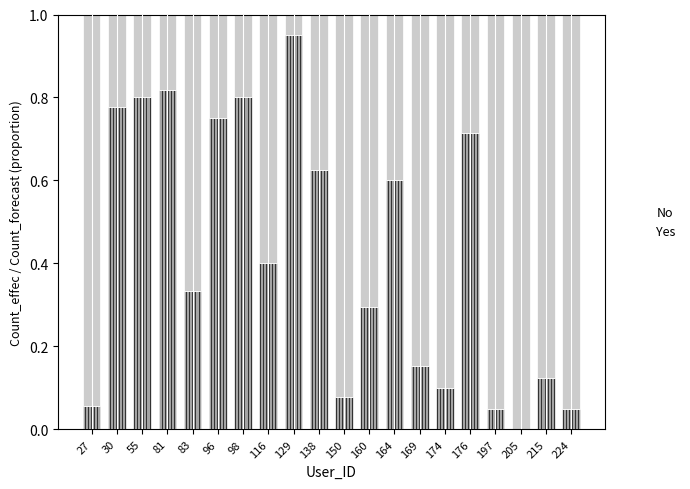

Which category has the highest value in the Yes series?

129